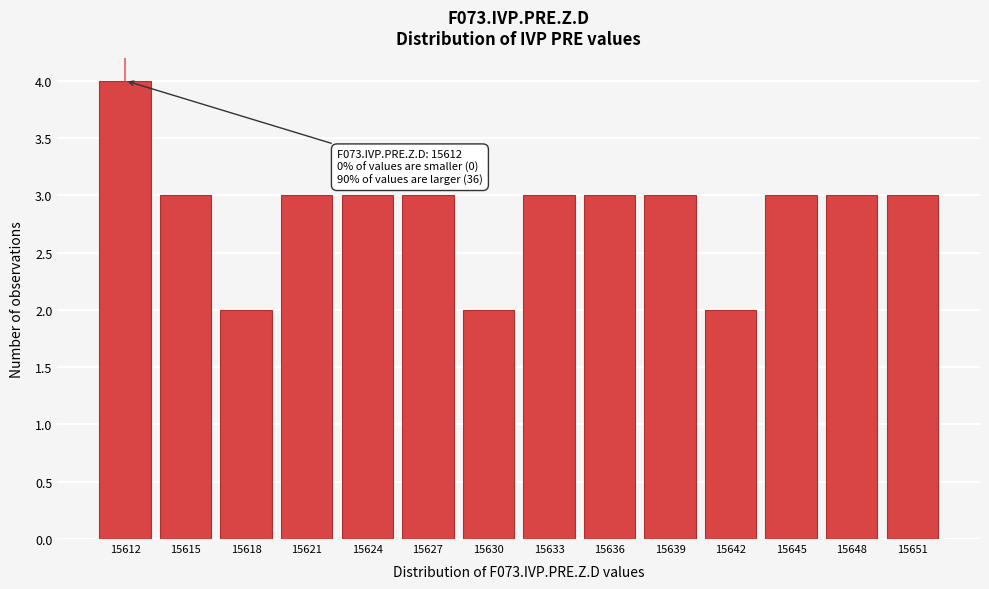

Reading left to right, transcribe all the data shown in this chart.

4	3	2	3	3	3	2	3	3	3	2	3	3	3